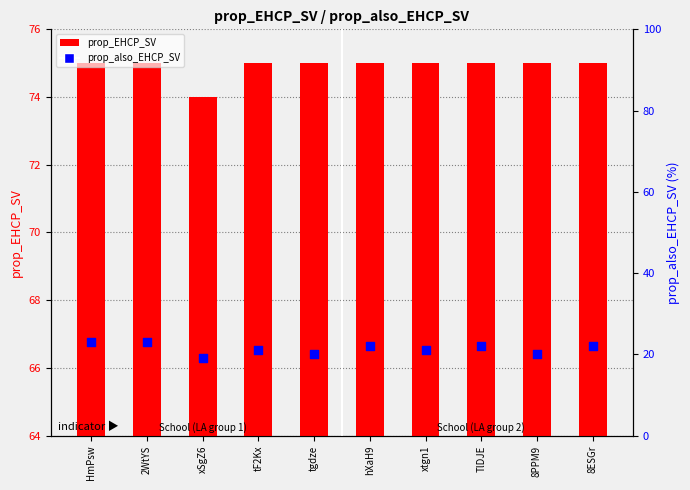

What is the total value across all series at tF2Kx?

96